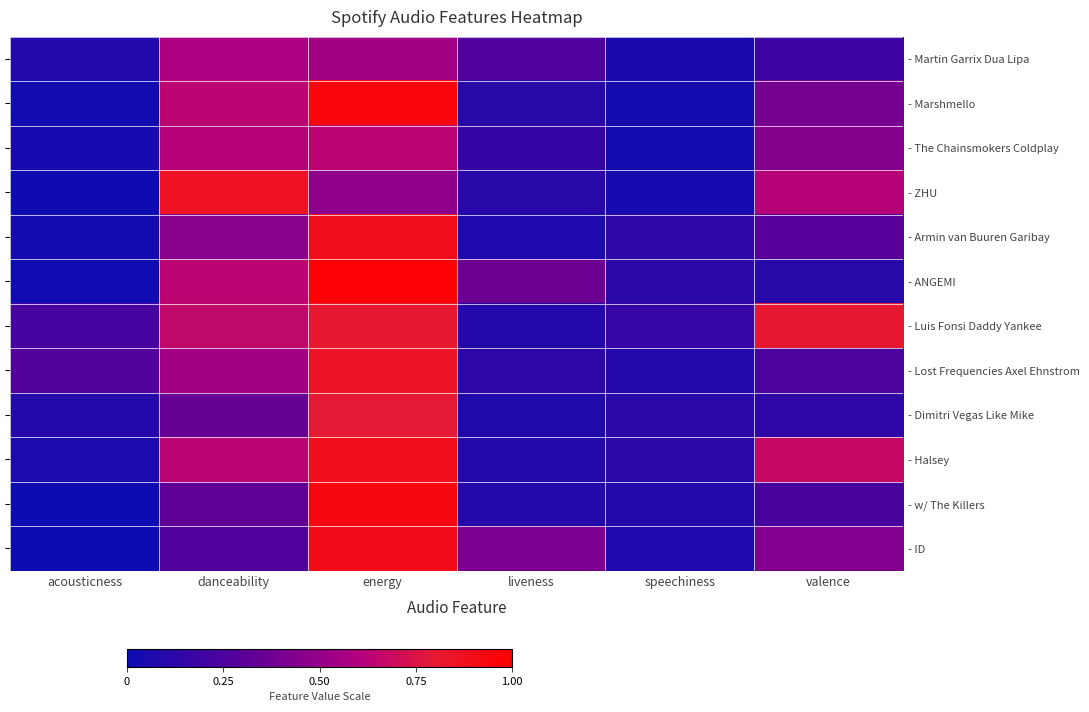

At which label does - Marshmello reach its peak?

energy